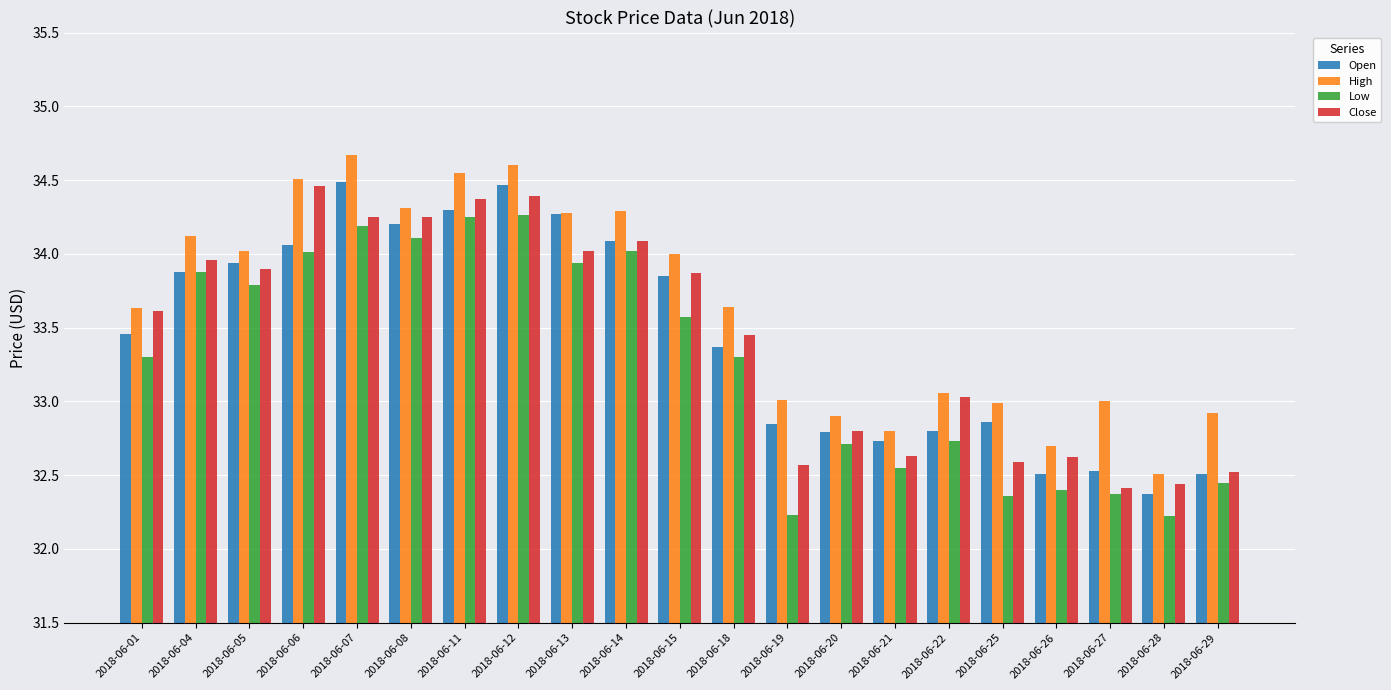

What is the value of the Low bar at the 14th from the left?

32.7